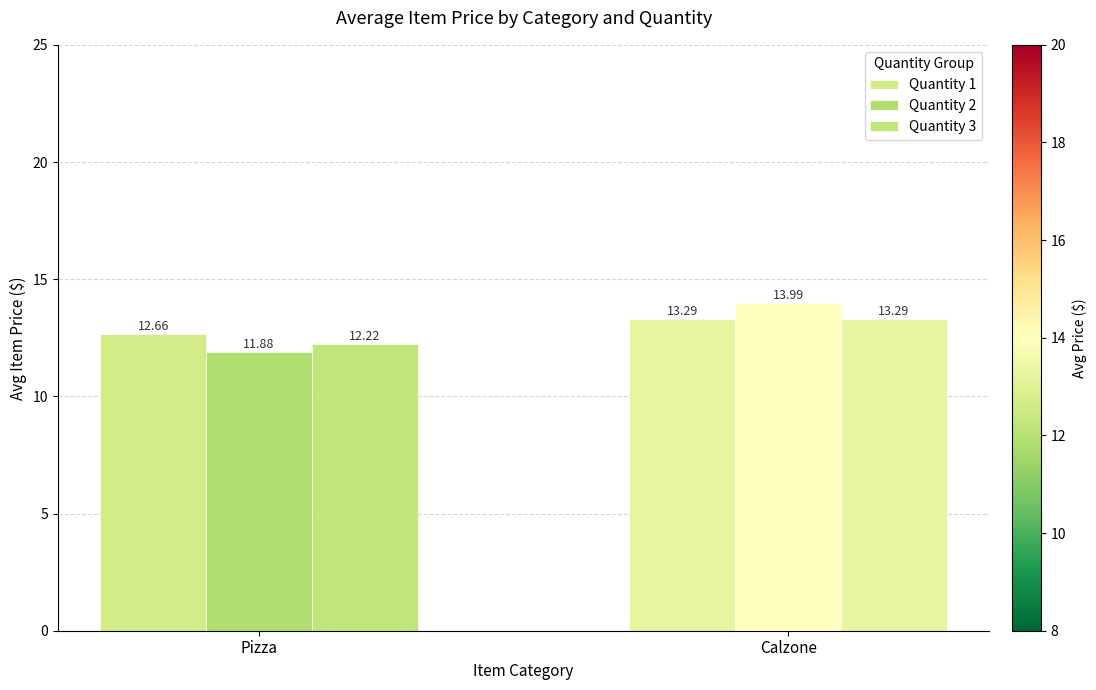

List the series in order of their overall mean, lowest first.

Quantity 3, Quantity 2, Quantity 1